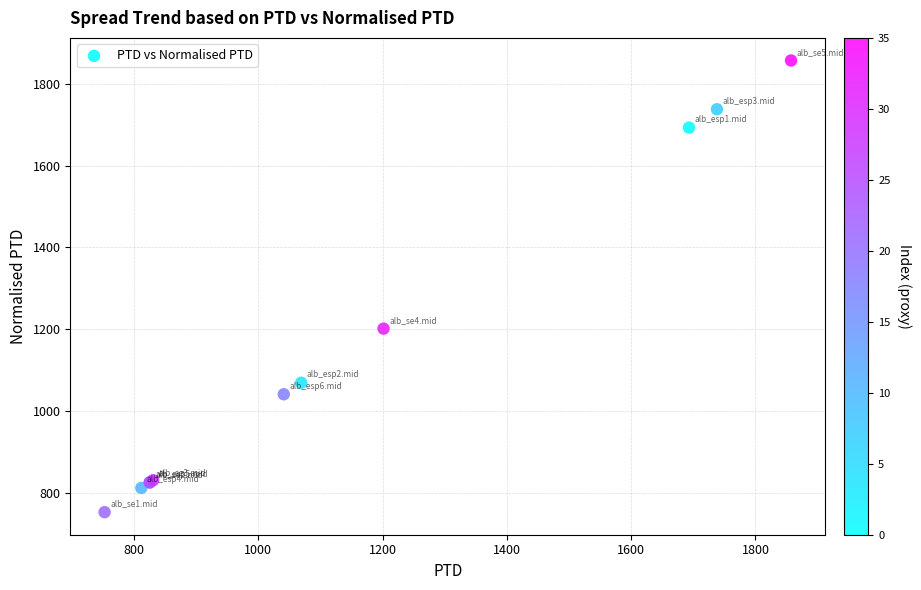

What Y value in the scatter plot is closest to 1304?

1201.5